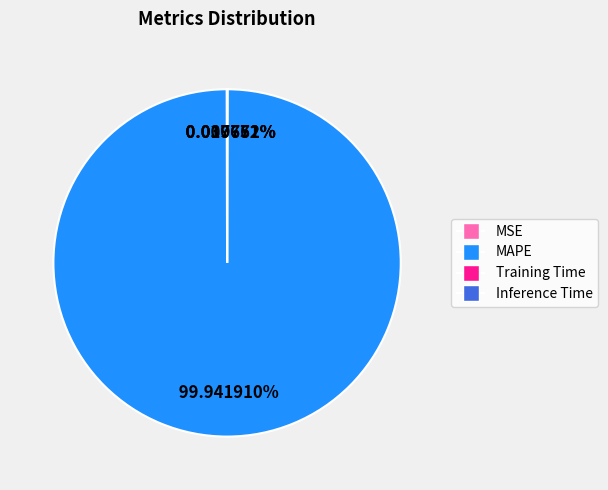

What is the largest slice in the pie chart?

MAPE